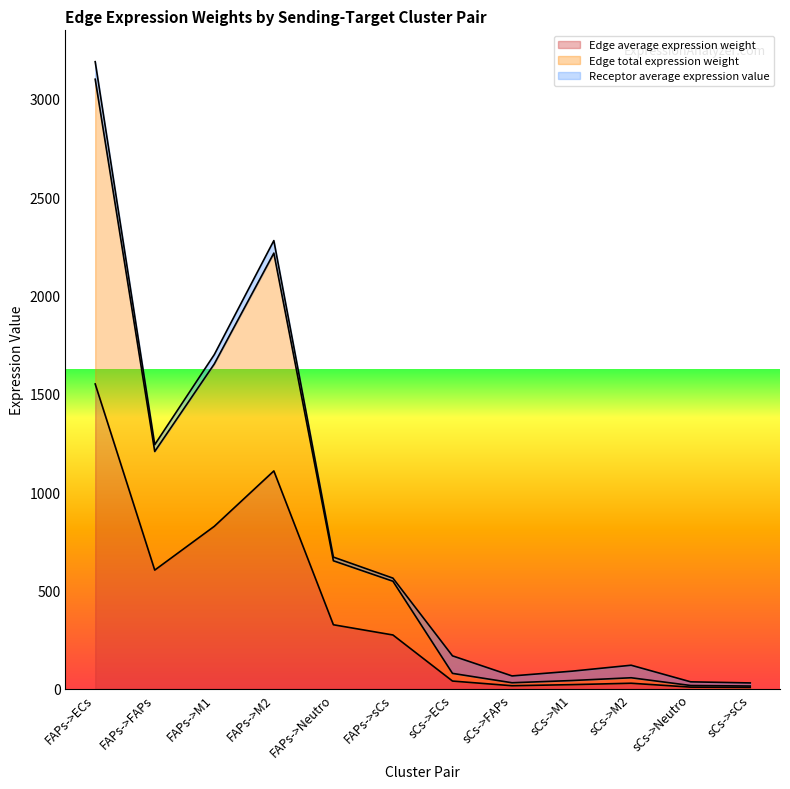

What is the sum of all Edge average expression weight values?

4802.5